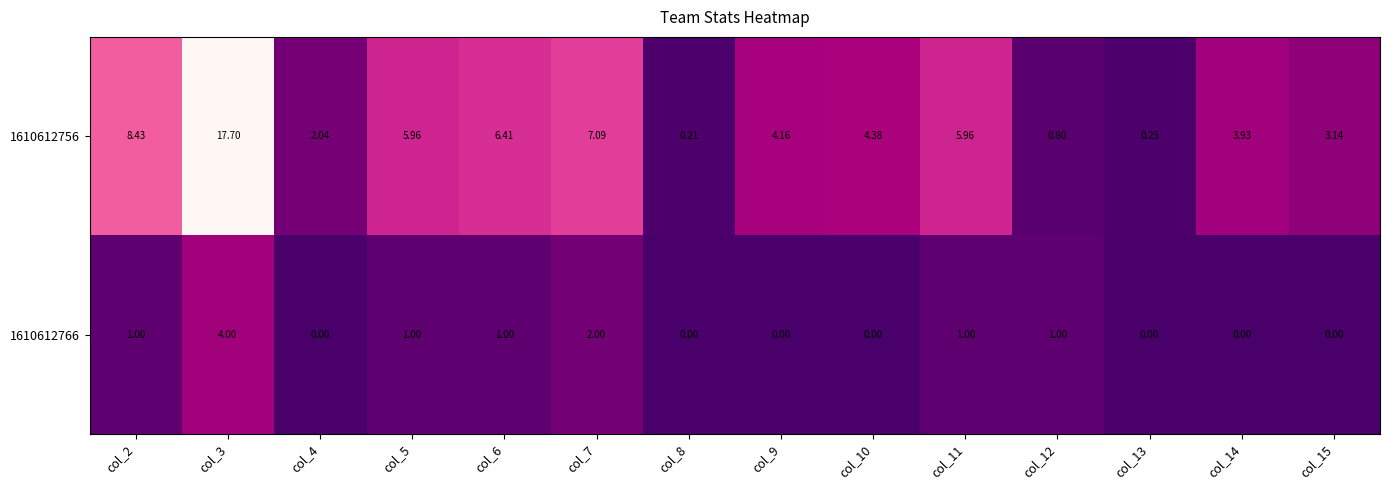

Which series has the largest total across all categories?

1610612756